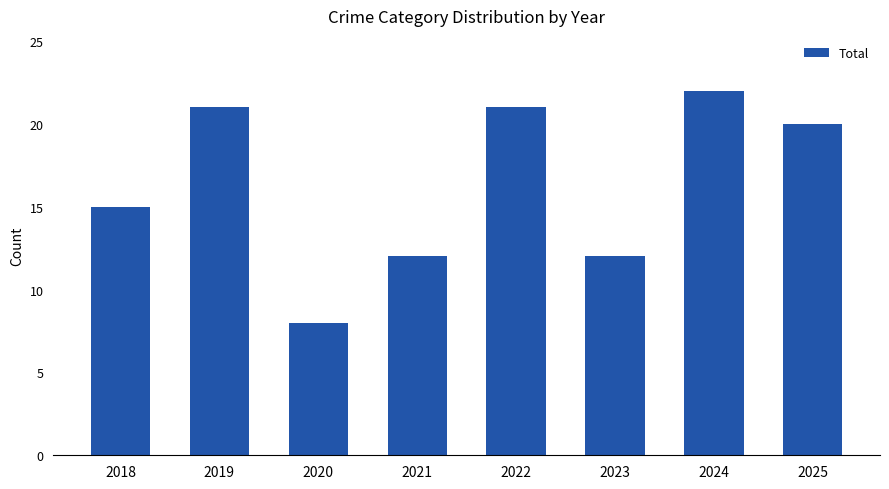

What is the value of the 4th bar from the left?

12